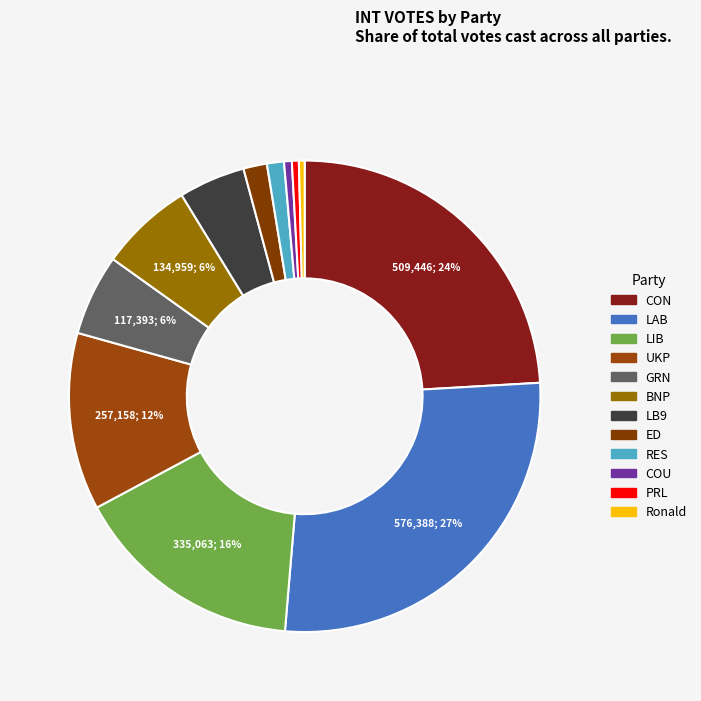

How many slices are in this pie chart?

12